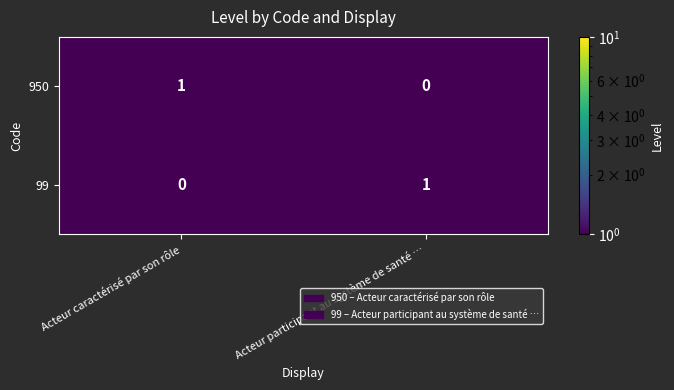

Which category has the highest value in the 99 series?

Acteur participant au système de santé …